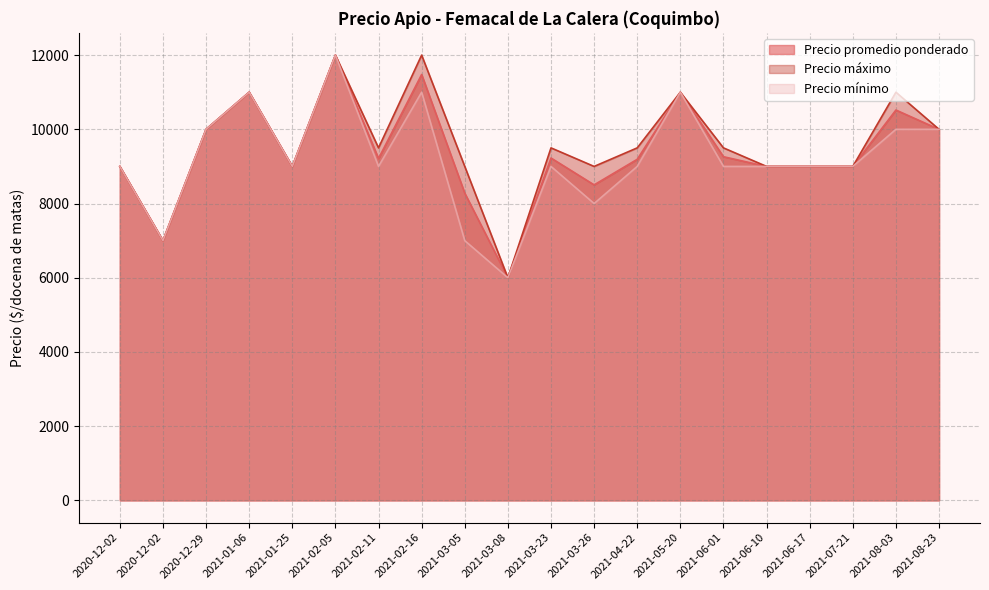

Rank the categories by Precio máximo value from lowest to highest.

2021-03-08, 2020-12-02, 2020-12-02, 2021-01-25, 2021-03-05, 2021-03-26, 2021-06-10, 2021-06-17, 2021-07-21, 2021-02-11, 2021-03-23, 2021-04-22, 2021-06-01, 2020-12-29, 2021-08-23, 2021-01-06, 2021-05-20, 2021-08-03, 2021-02-05, 2021-02-16